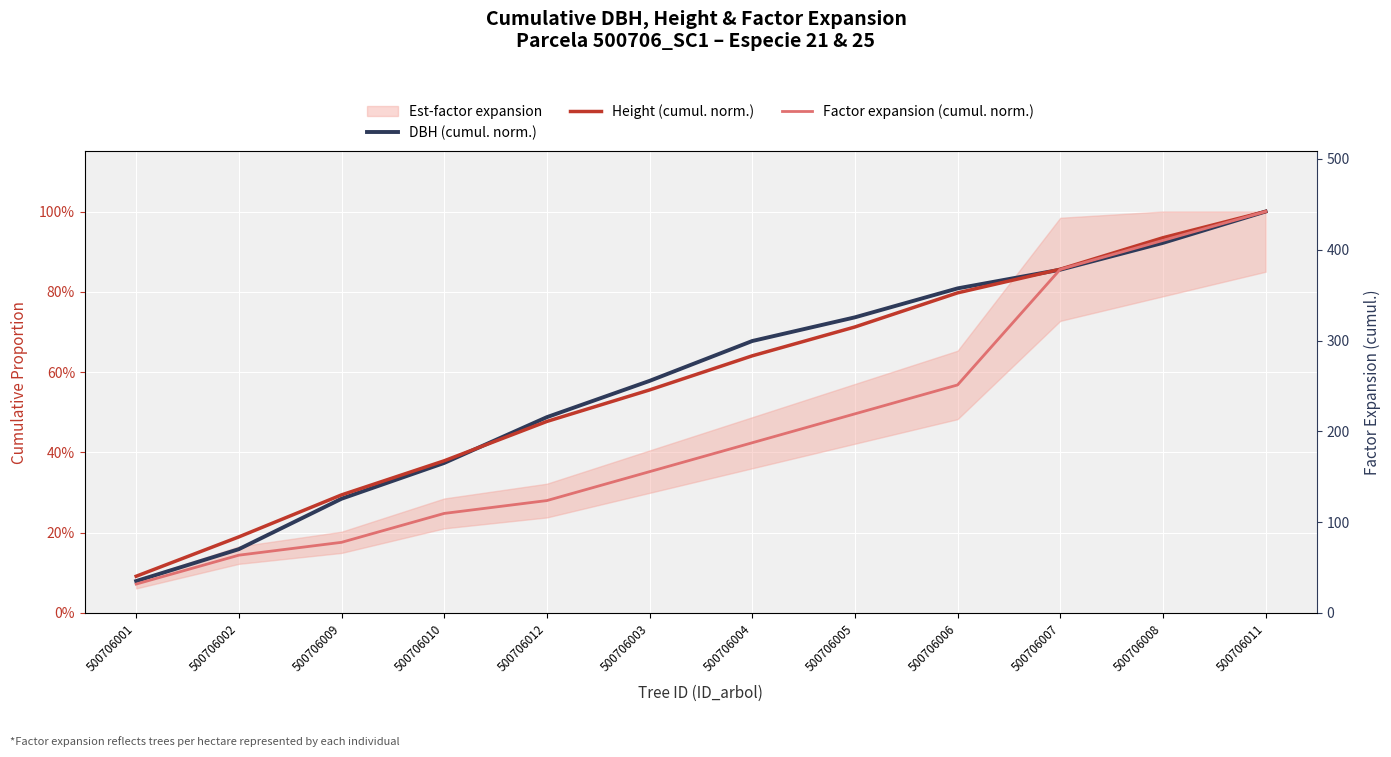

Which series has the largest total across all categories?

DBH (cumul. norm.)